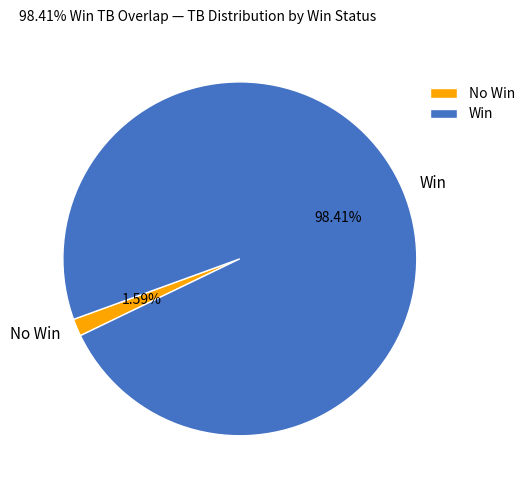

Which has a higher value, Win or No Win?

Win